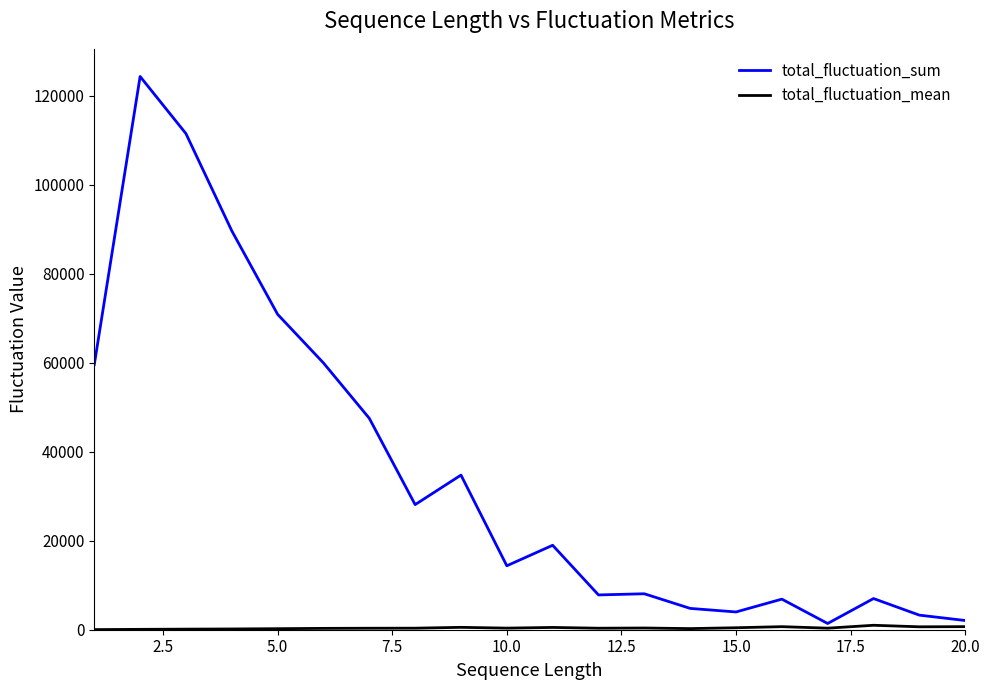

What is the maximum value shown in the chart?

124307.4